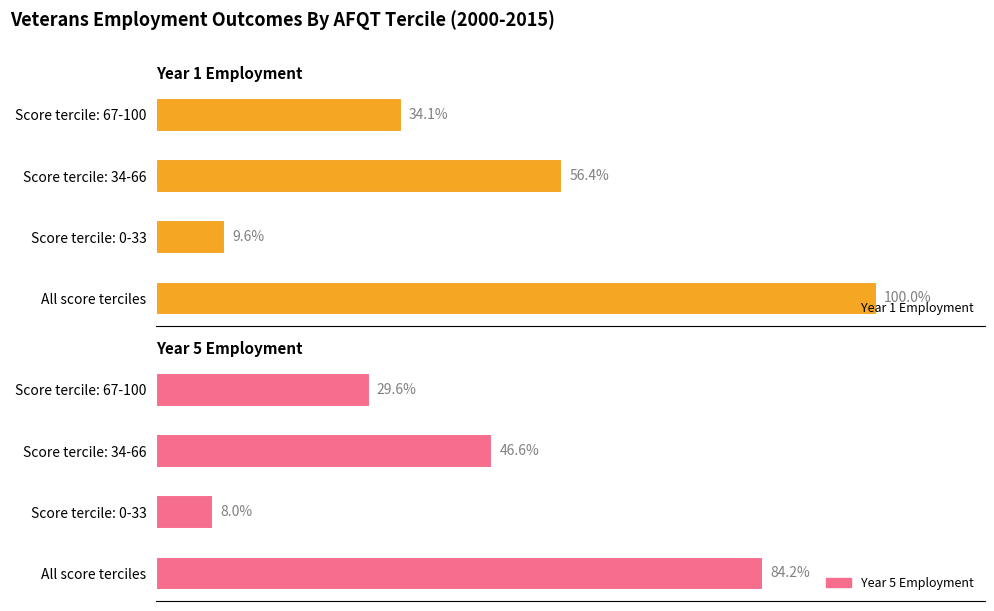

How many categories are shown in the chart?

4